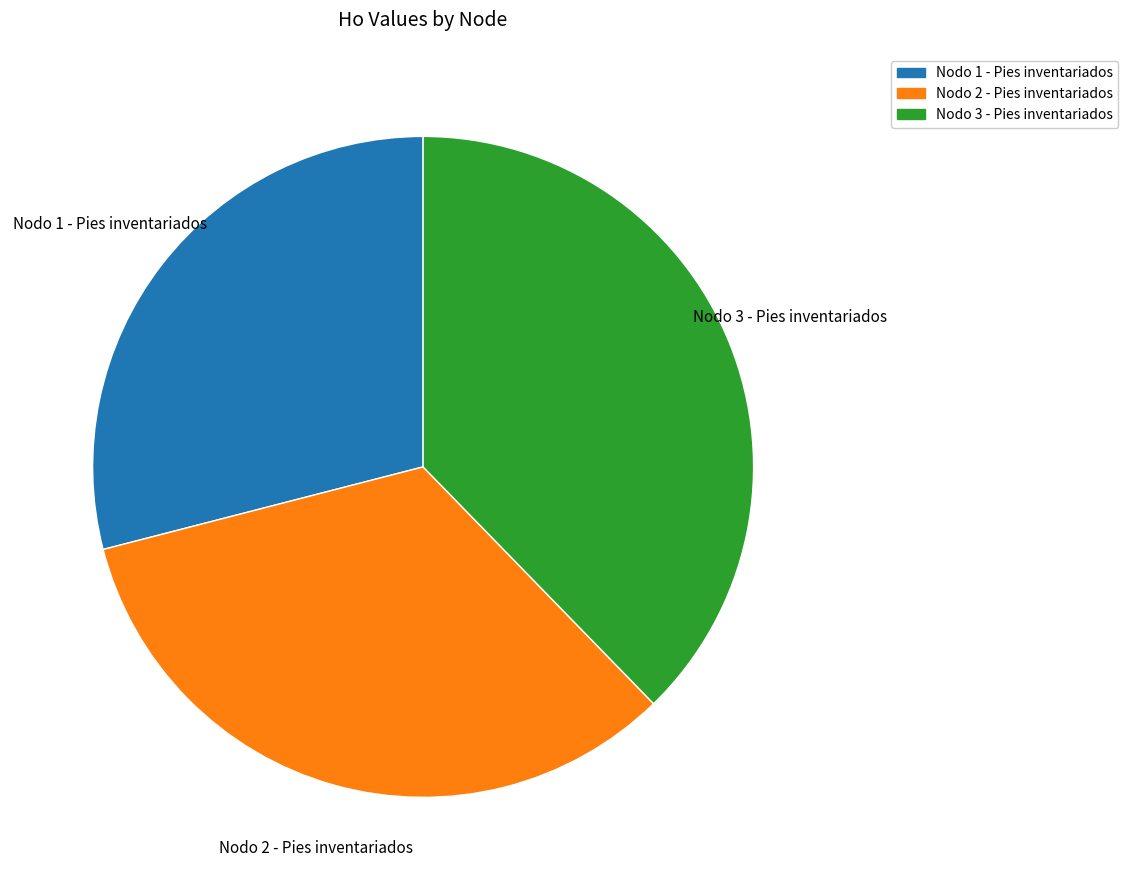

Does Nodo 3 - Pies inventariados represent more than half of the total?

No